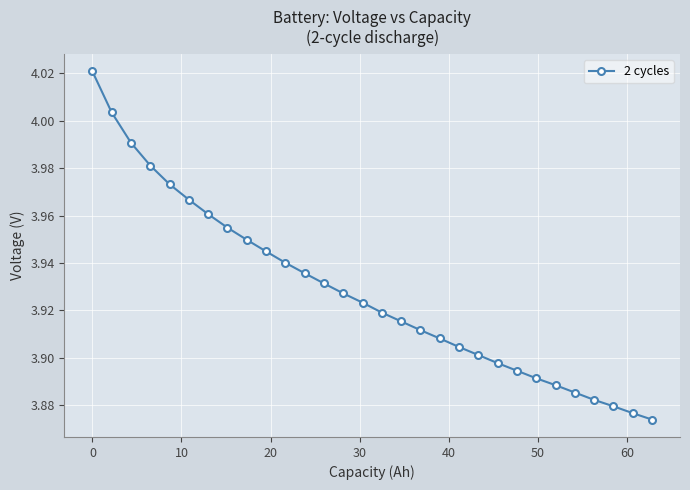

Does the chart have visible grid lines?

Yes